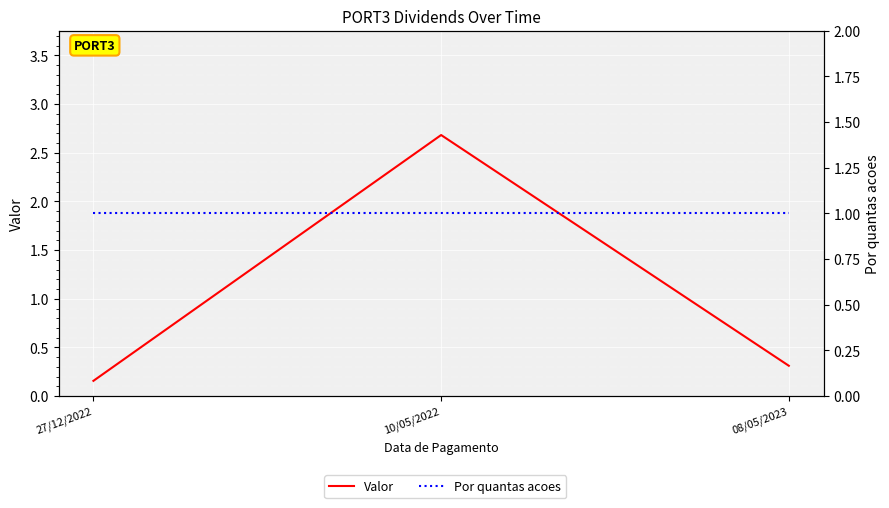

List the series in order of their overall mean, lowest first.

Por quantas acoes, Valor